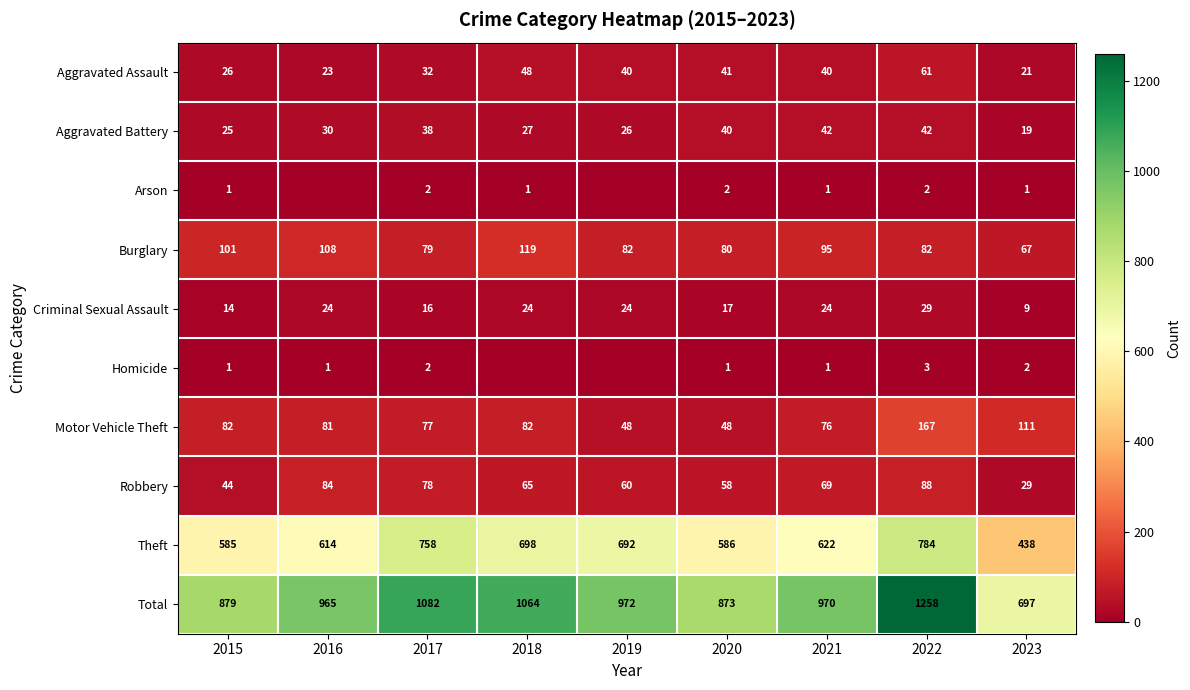

The Homicide series shows 0 at 2020. True or false?

False